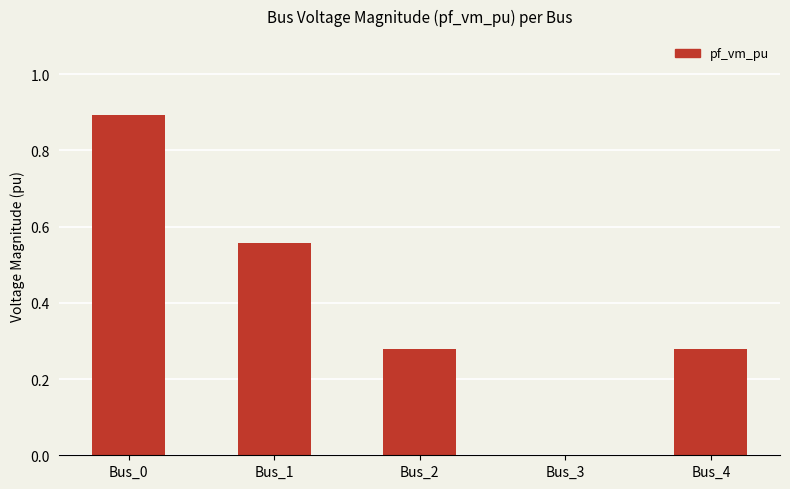

Is it true that the value at Bus_3 is 0.0?

True